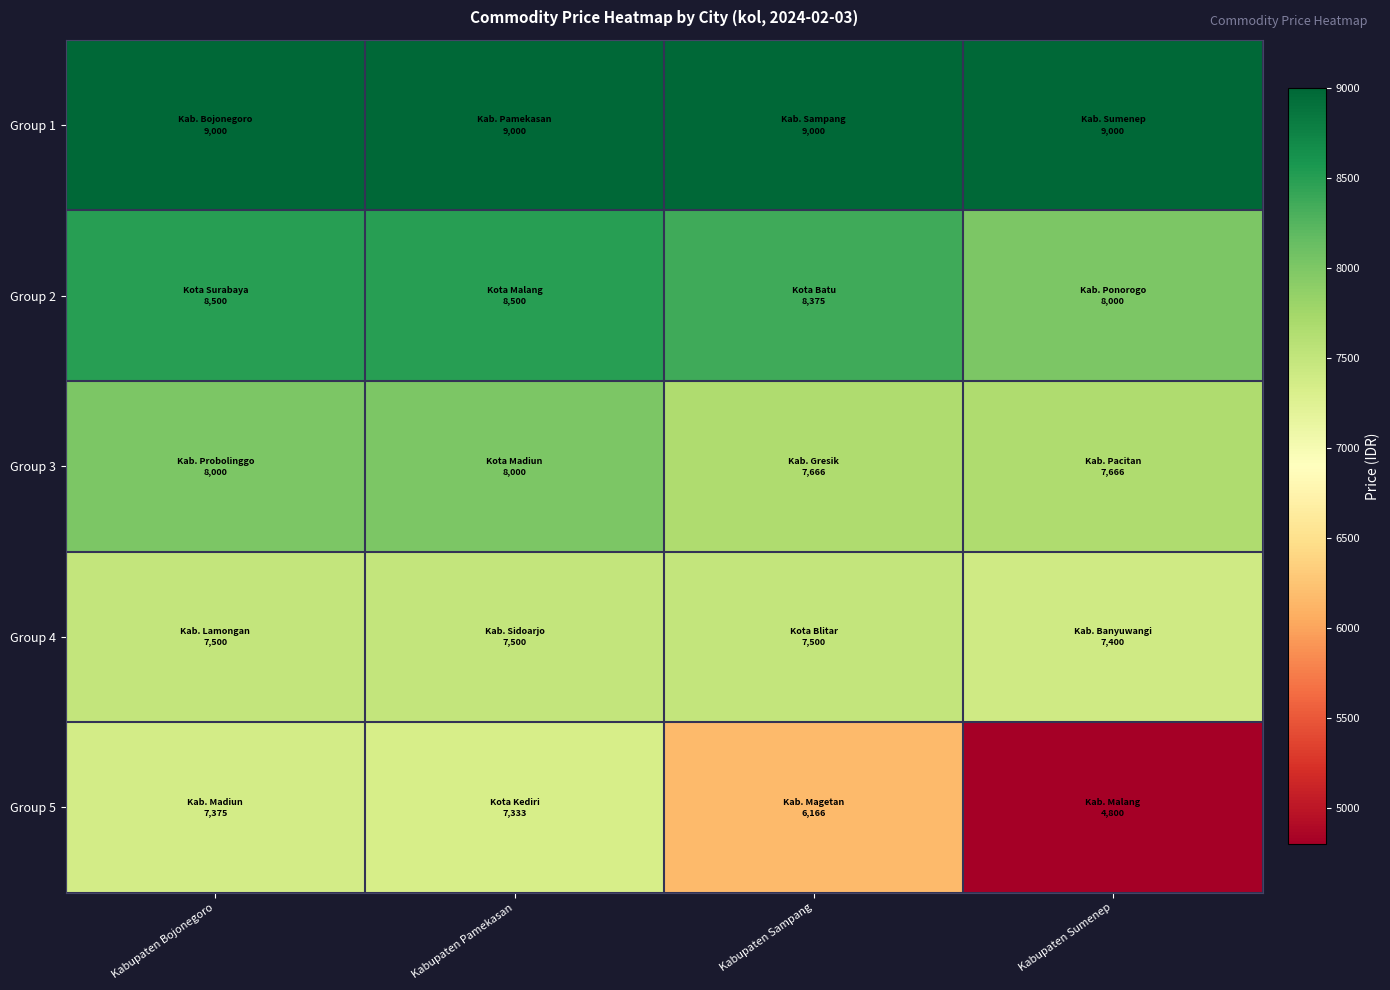

How many distinct data groups are displayed?

5